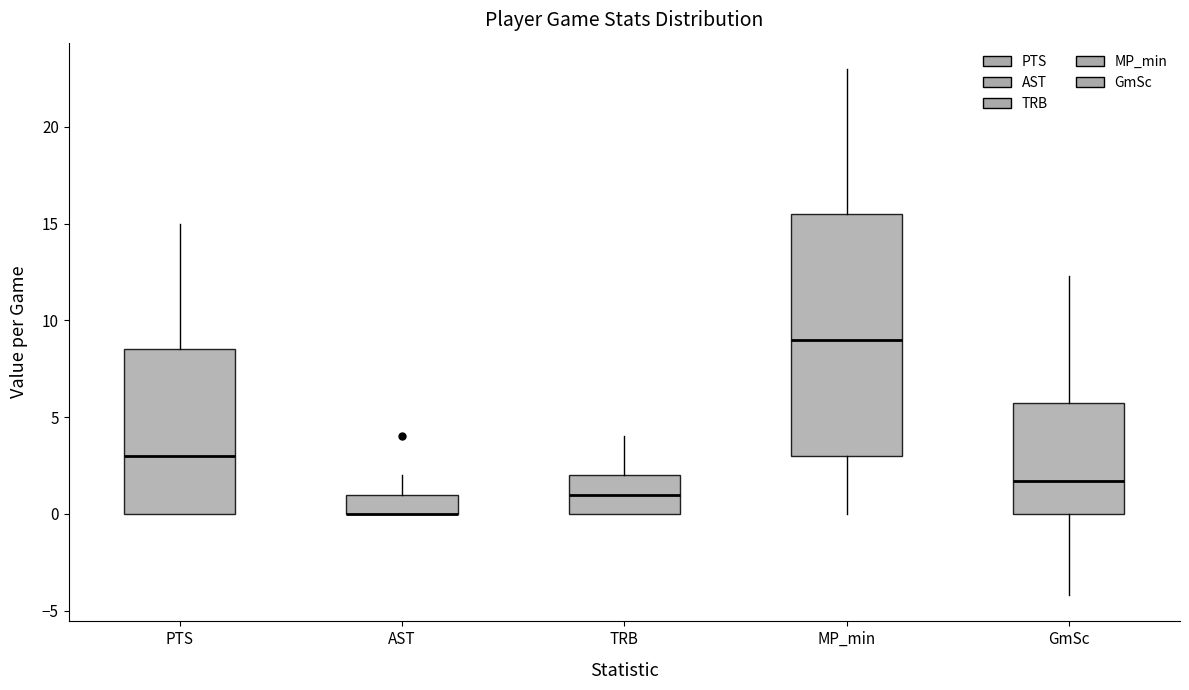

Reading left to right, read every box against the y-axis: the position of its median line, the range the box covers, and the ends of its whiskers. The values are not printed on the chart, so give them approximately, as read against the axis.

PTS: median 3.0, box 0.0 to 8.5, whiskers 0.0 to 15.0
AST: median 0.0 (drawn on the box's lower edge), box 0.0 to 1.0, whiskers 0.0 to 2.0
TRB: median 1.0, box 0.0 to 2.0, whiskers 0.0 to 4.0
MP_min: median 9.0, box 3.0 to 15.5, whiskers 0.0 to 23.0
GmSc: median 1.5, box 0.0 to 6.0, whiskers -4.0 to 12.5